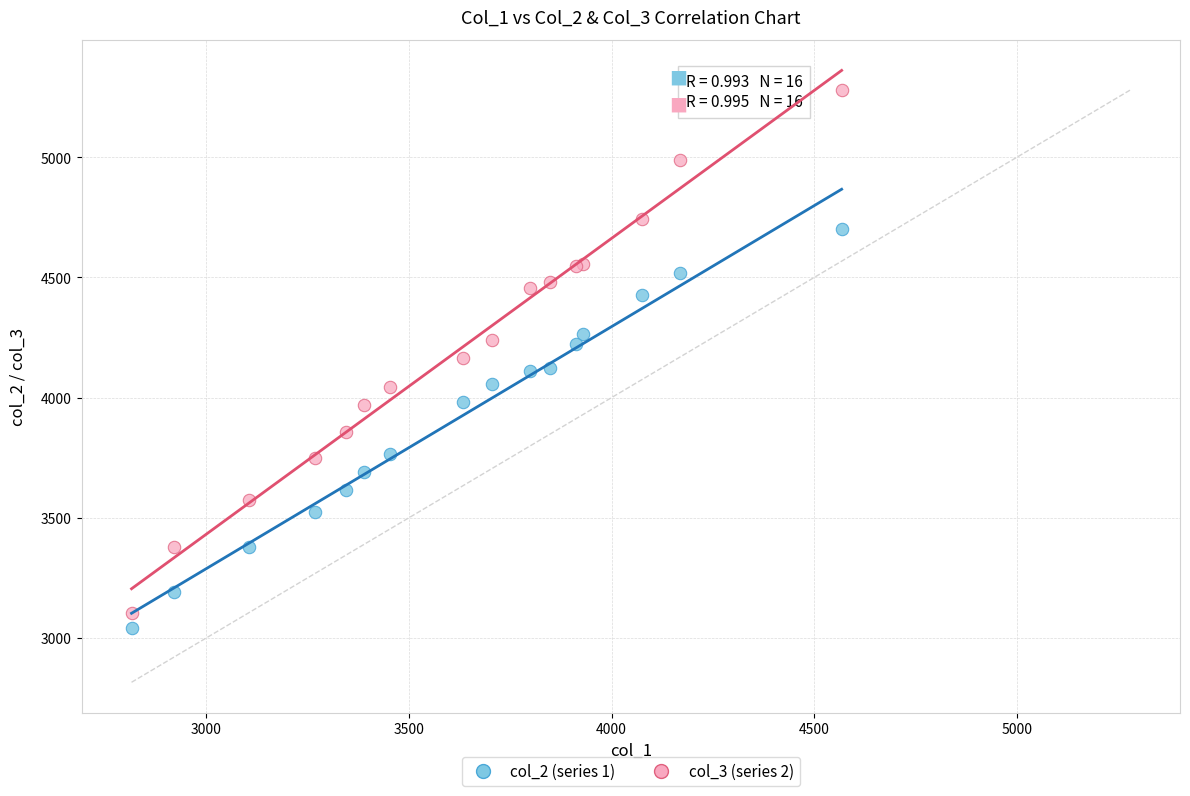

Which series has the widest spread of Y values?

col_3 (series 2)